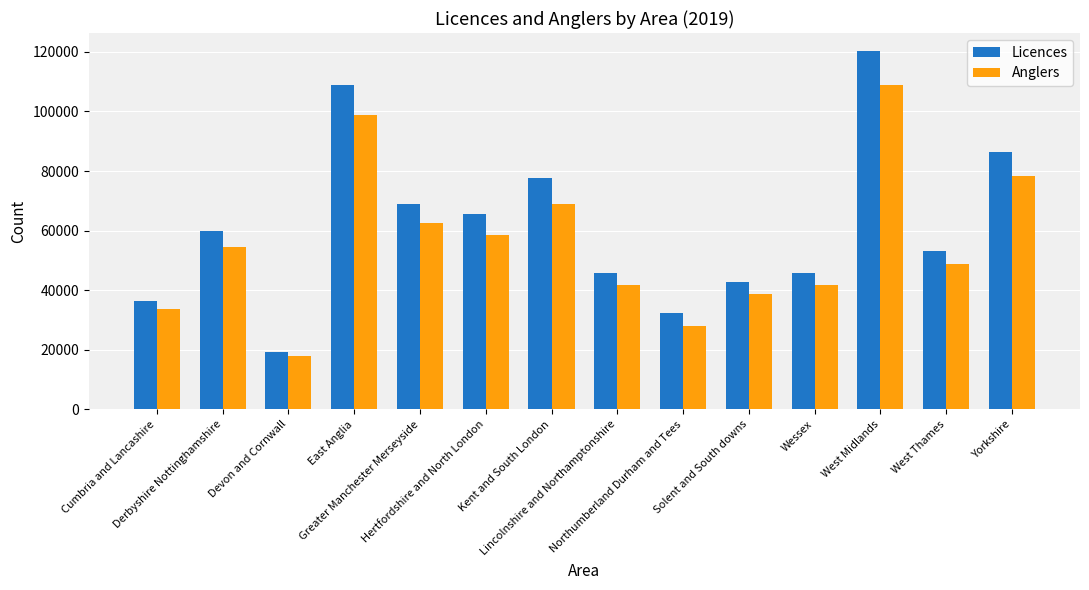

What is the total value across all series at Devon and Cornwall?

37229